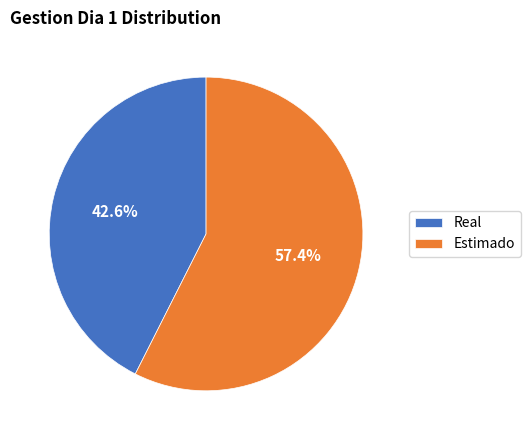

The Estimado slice represents 71% of the pie. True or false?

False